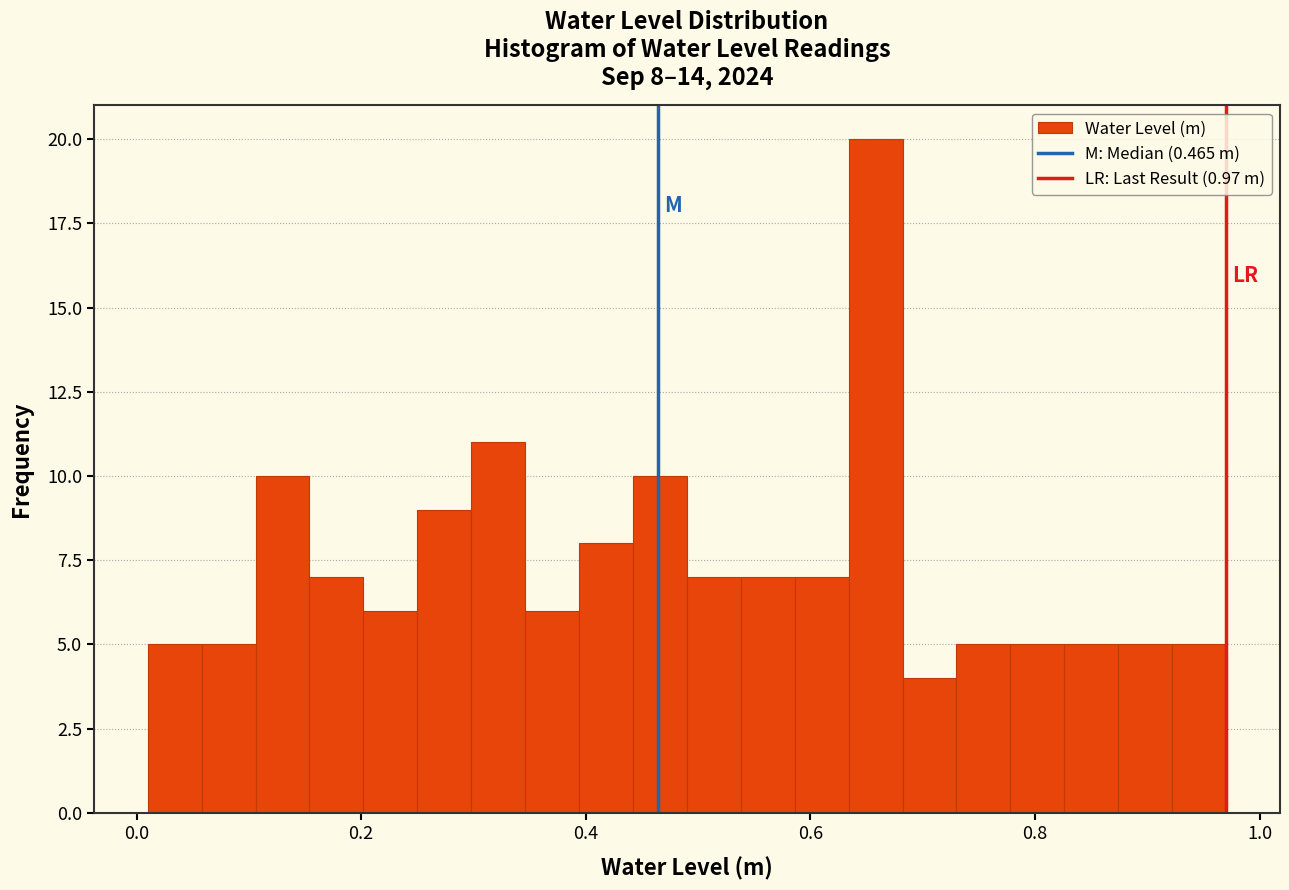

Read against the x-axis, roughly where is the centre of the tallest bar?

0.66